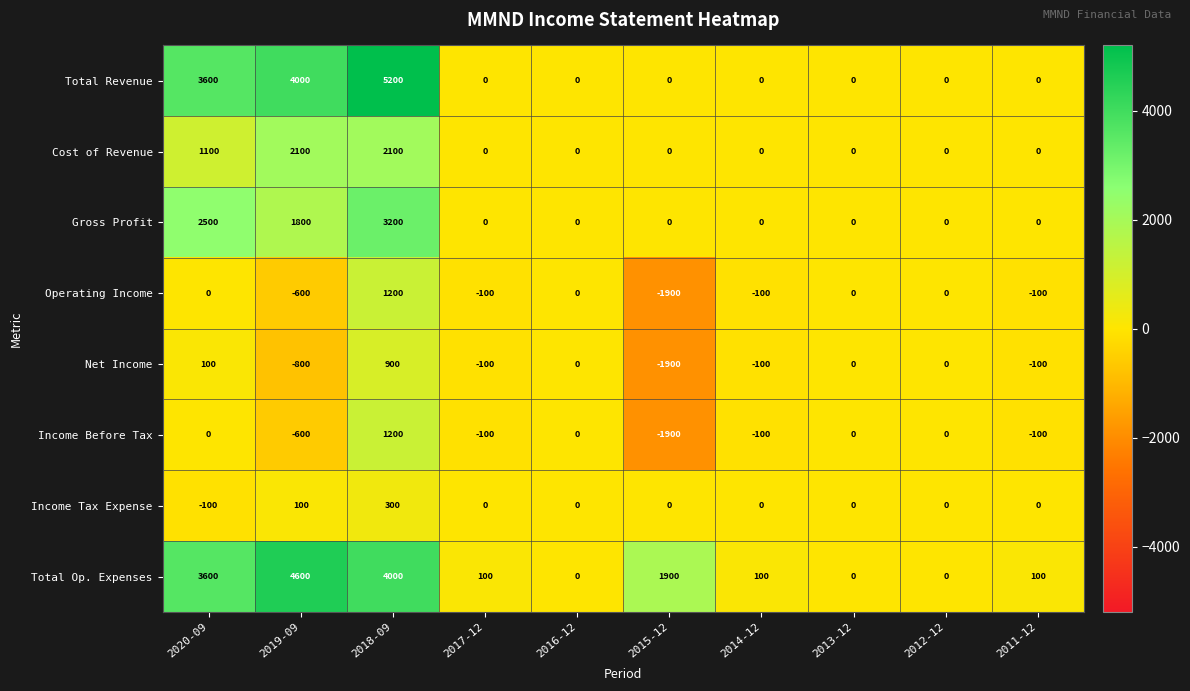

Count the number of categories in the chart.

10